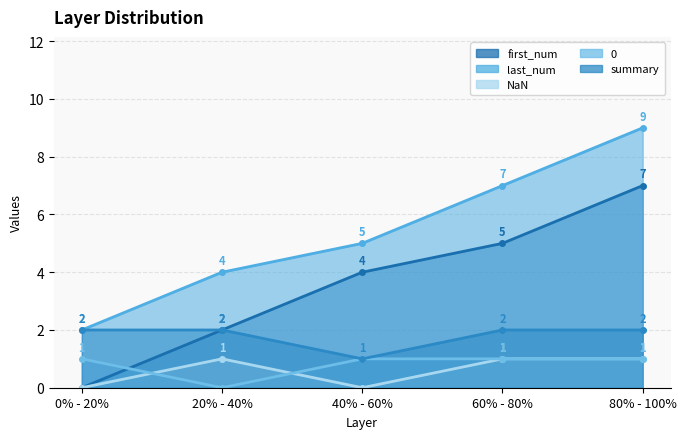

What is the label of the 4th point from the left?

60% - 80%